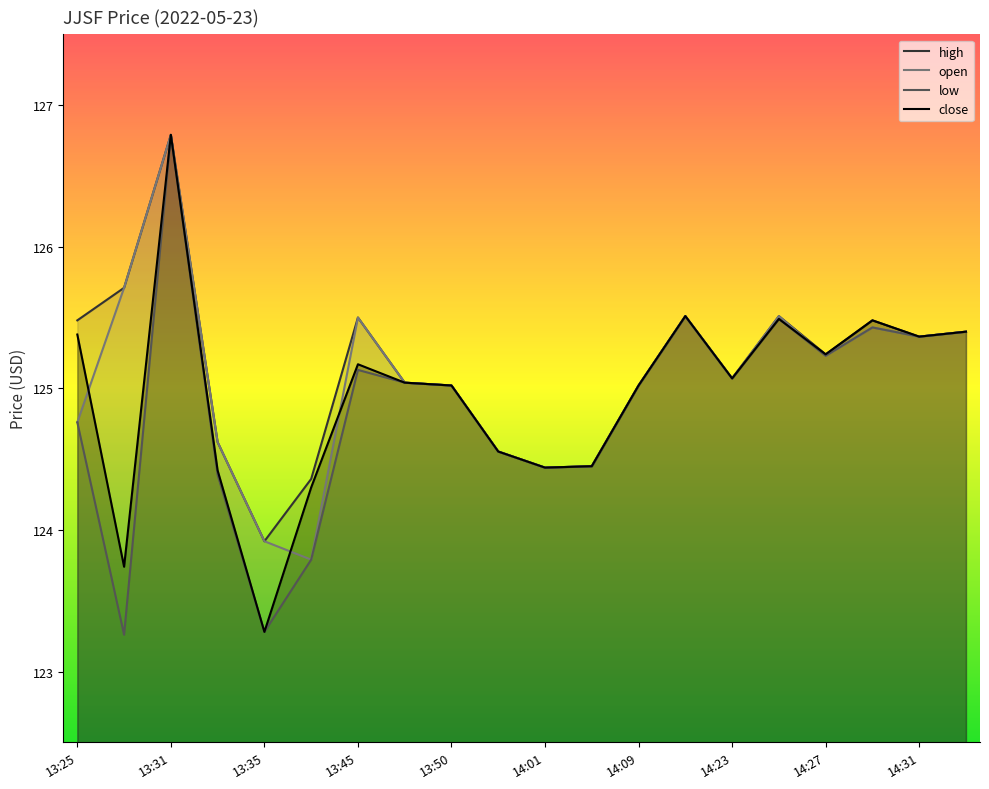

Reading left to right, transcribe all the data shown in this chart.

close: 13:25=125.4	13:30=123.7	13:31=126.8	13:33=124.4	13:35=123.3	13:36=124.3	13:45=125.2	13:48=125.0	13:50=125.0	13:56=124.6	14:01=124.4	14:07=124.5	14:09=125.0	14:17=125.5	14:23=125.1	14:26=125.5	14:27=125.2	14:29=125.5	14:31=125.4	14:37=125.4
high: 13:25=125.5	13:30=125.7	13:31=126.8	13:33=124.6	13:35=123.9	13:36=124.4	13:45=125.5	13:48=125.0	13:50=125.0	13:56=124.6	14:01=124.4	14:07=124.5	14:09=125.0	14:17=125.5	14:23=125.1	14:26=125.5	14:27=125.2	14:29=125.5	14:31=125.4	14:37=125.4
low: 13:25=124.8	13:30=123.3	13:31=126.8	13:33=124.4	13:35=123.3	13:36=123.8	13:45=125.1	13:48=125.0	13:50=125.0	13:56=124.6	14:01=124.4	14:07=124.5	14:09=125.0	14:17=125.5	14:23=125.1	14:26=125.5	14:27=125.2	14:29=125.4	14:31=125.4	14:37=125.4
open: 13:25=124.8	13:30=125.7	13:31=126.8	13:33=124.6	13:35=123.9	13:36=123.8	13:45=125.5	13:48=125.0	13:50=125.0	13:56=124.6	14:01=124.4	14:07=124.5	14:09=125.0	14:17=125.5	14:23=125.1	14:26=125.5	14:27=125.2	14:29=125.4	14:31=125.4	14:37=125.4